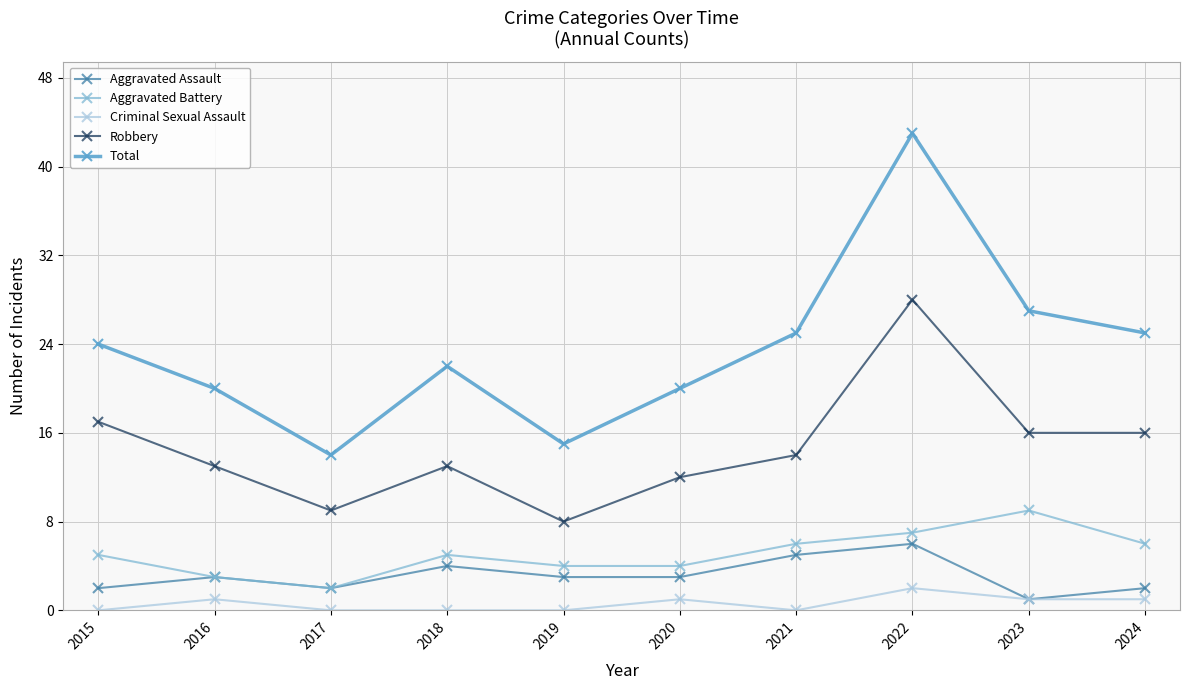

True or false: Criminal Sexual Assault and Aggravated Battery intersect in this chart.

False